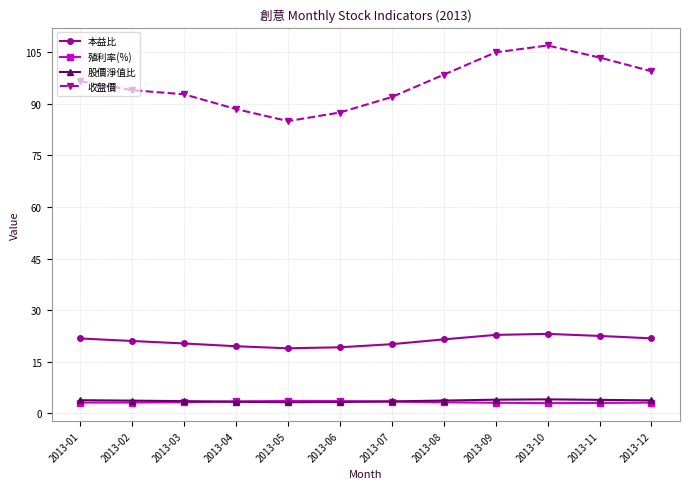

Is it true that 股價淨值比 equals 3.5 at 2013-07?

True